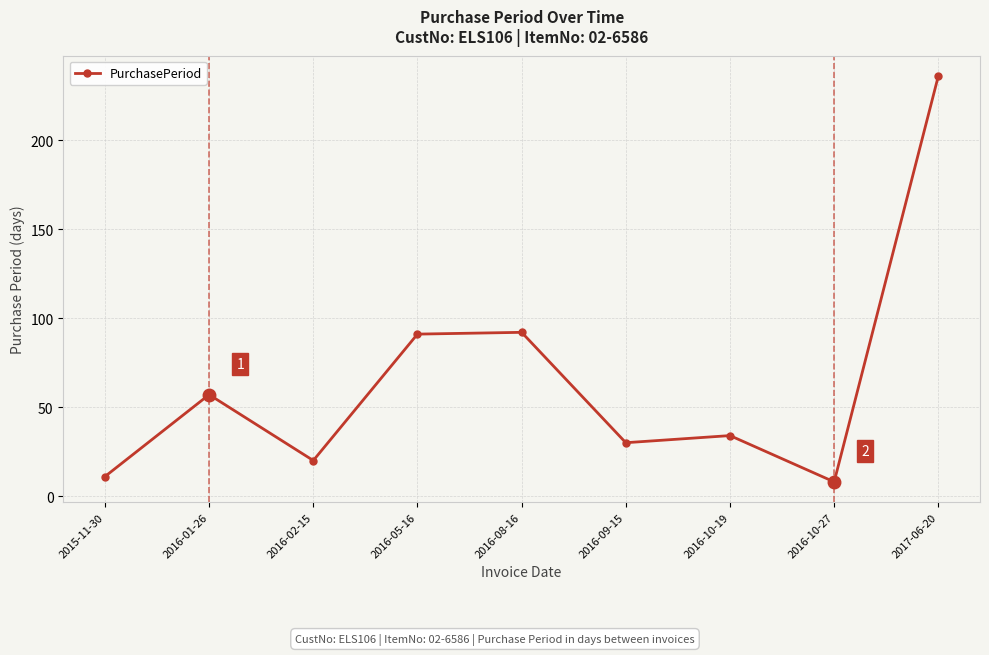

What is the smallest value displayed?

8